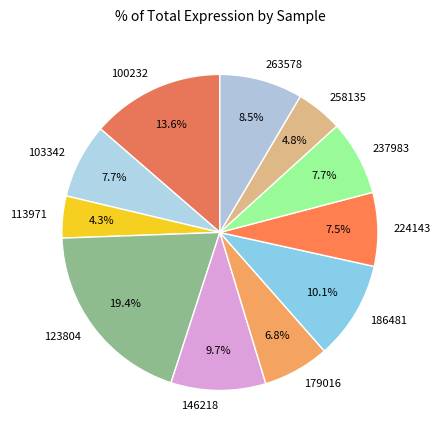

What percentage is NOT represented by 258135?

95.2%